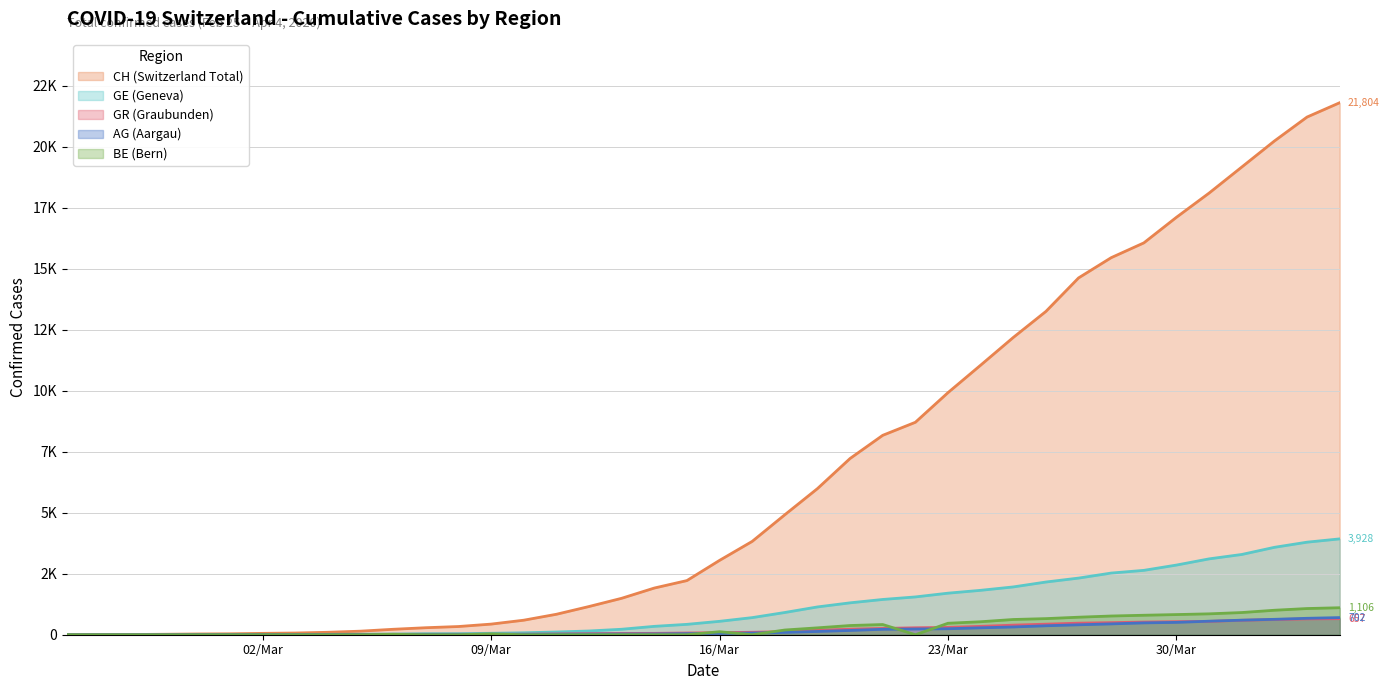

What is the maximum value for GR (Graubunden)?

657